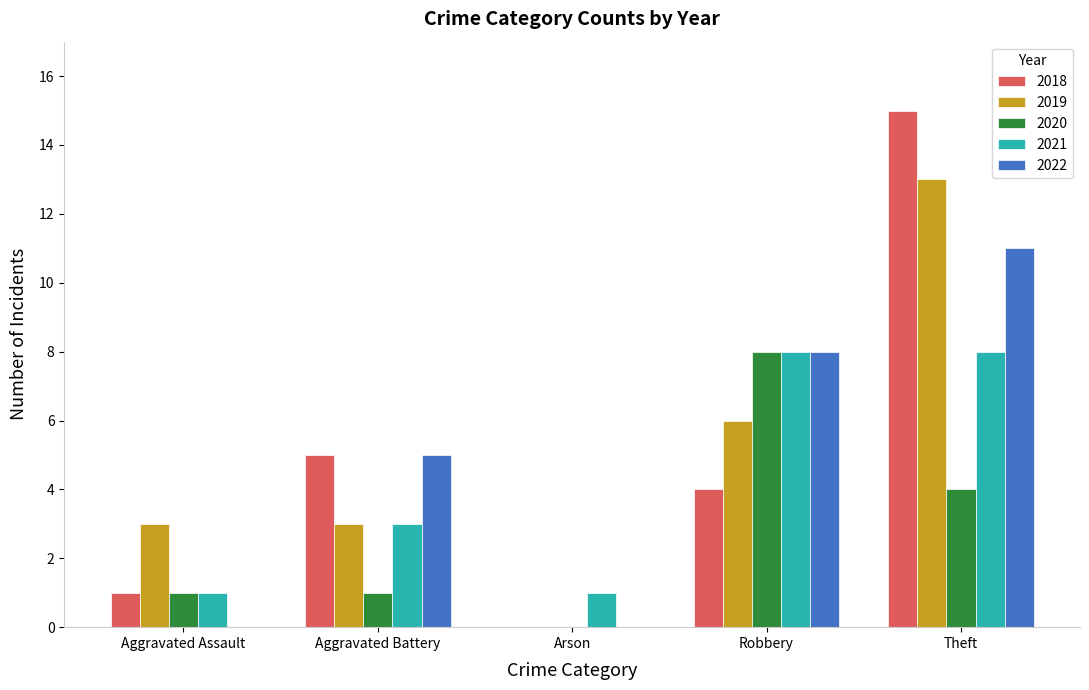

What is the difference between the 2021 values at Theft and Arson?

7